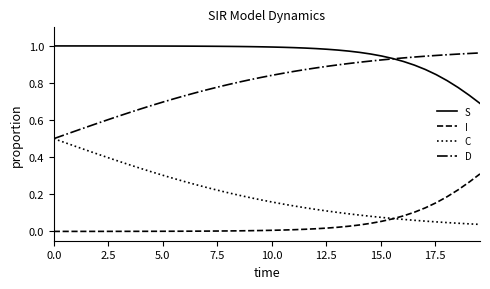

True or false: S and C intersect in this chart.

False